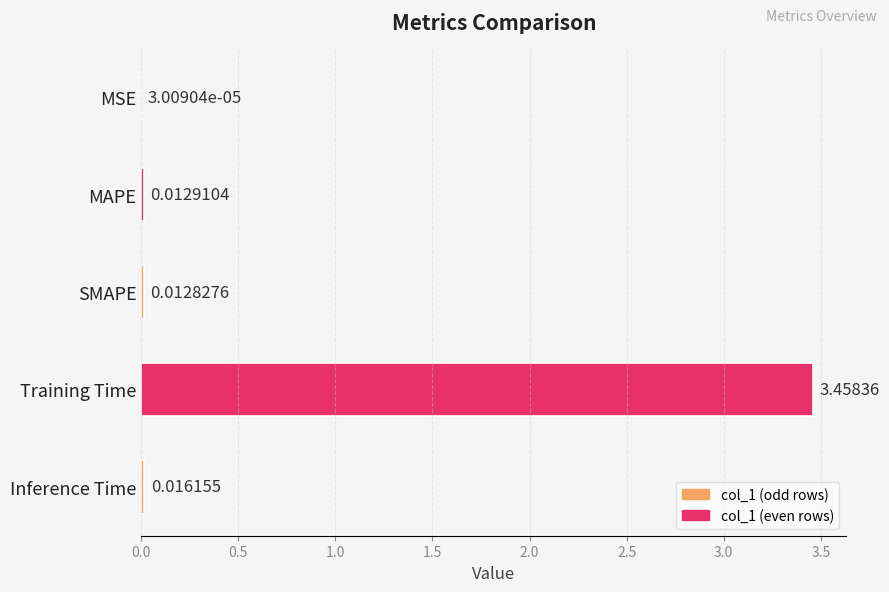

What is the change in value from Training Time to Inference Time?

-3.4